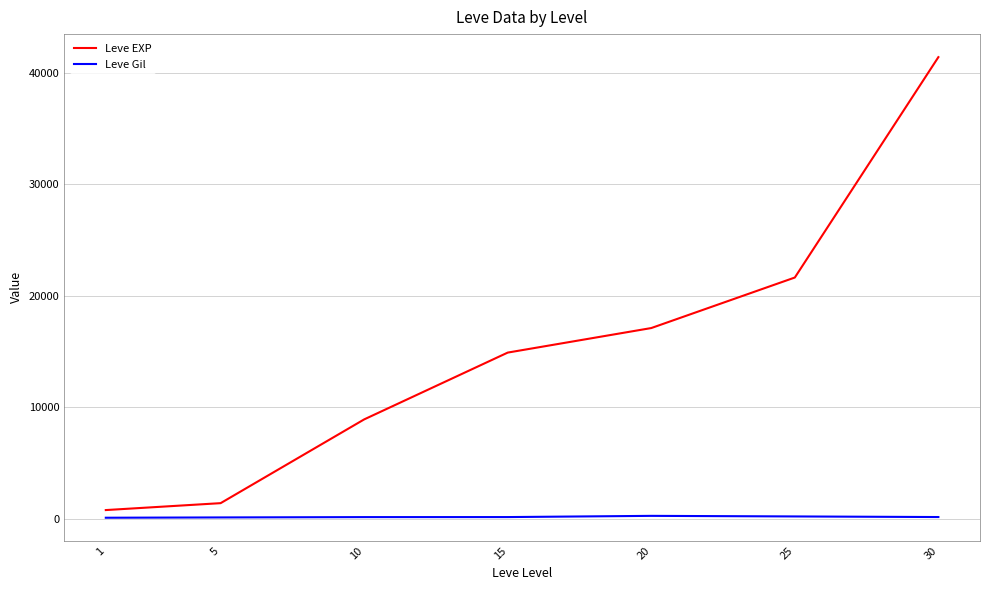

Where is Leve EXP nearest to the value 21105?

25